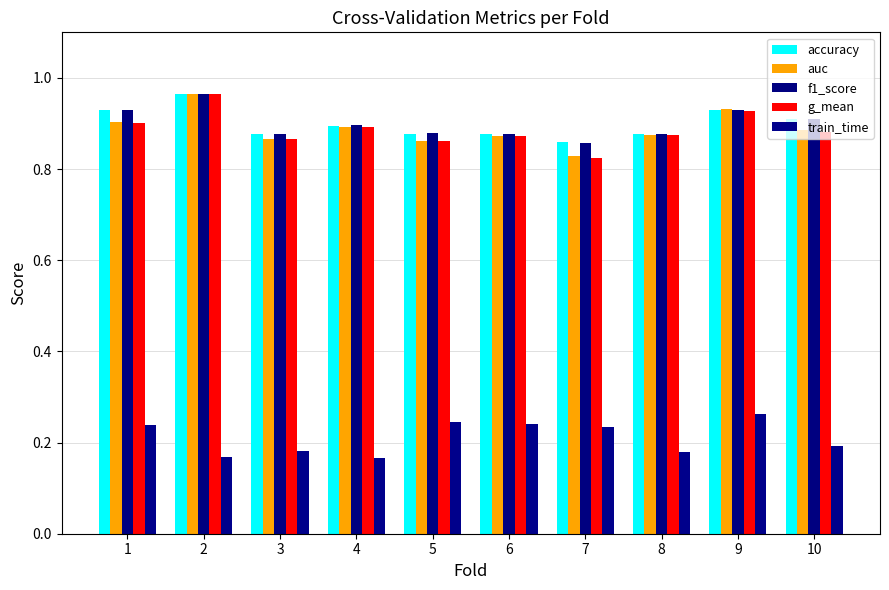

Reading left to right, list all the values displayed in this chart.

accuracy: 1=0.9	2=1.0	3=0.9	4=0.9	5=0.9	6=0.9	7=0.9	8=0.9	9=0.9	10=0.9
auc: 1=0.9	2=1.0	3=0.9	4=0.9	5=0.9	6=0.9	7=0.8	8=0.9	9=0.9	10=0.9
f1_score: 1=0.9	2=1.0	3=0.9	4=0.9	5=0.9	6=0.9	7=0.9	8=0.9	9=0.9	10=0.9
g_mean: 1=0.9	2=1.0	3=0.9	4=0.9	5=0.9	6=0.9	7=0.8	8=0.9	9=0.9	10=0.9
train_time: 1=0.2	2=0.2	3=0.2	4=0.2	5=0.2	6=0.2	7=0.2	8=0.2	9=0.3	10=0.2